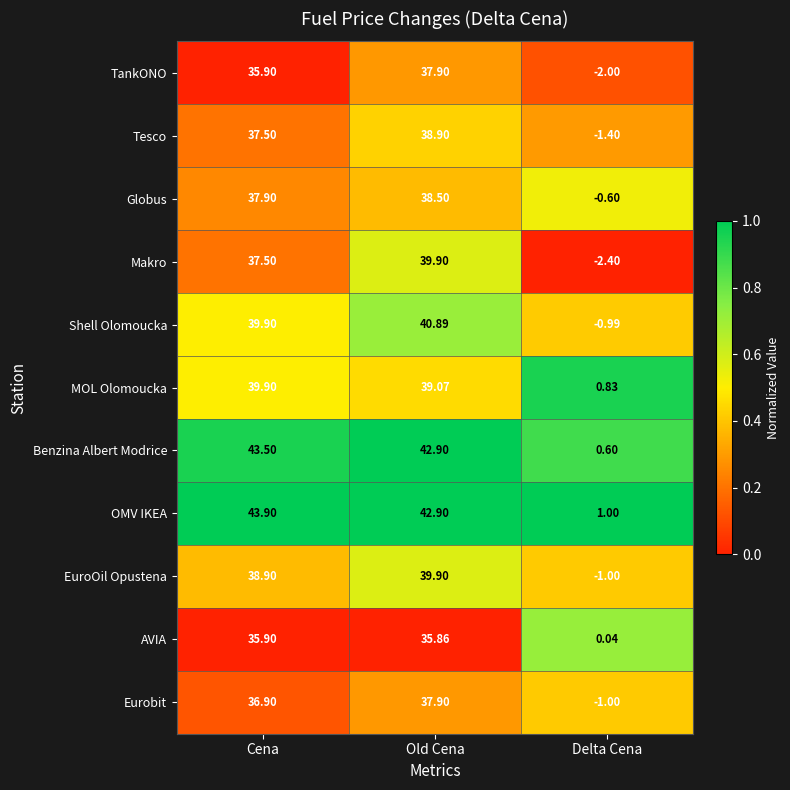

At which category is the sum across all series the highest?

Old Cena